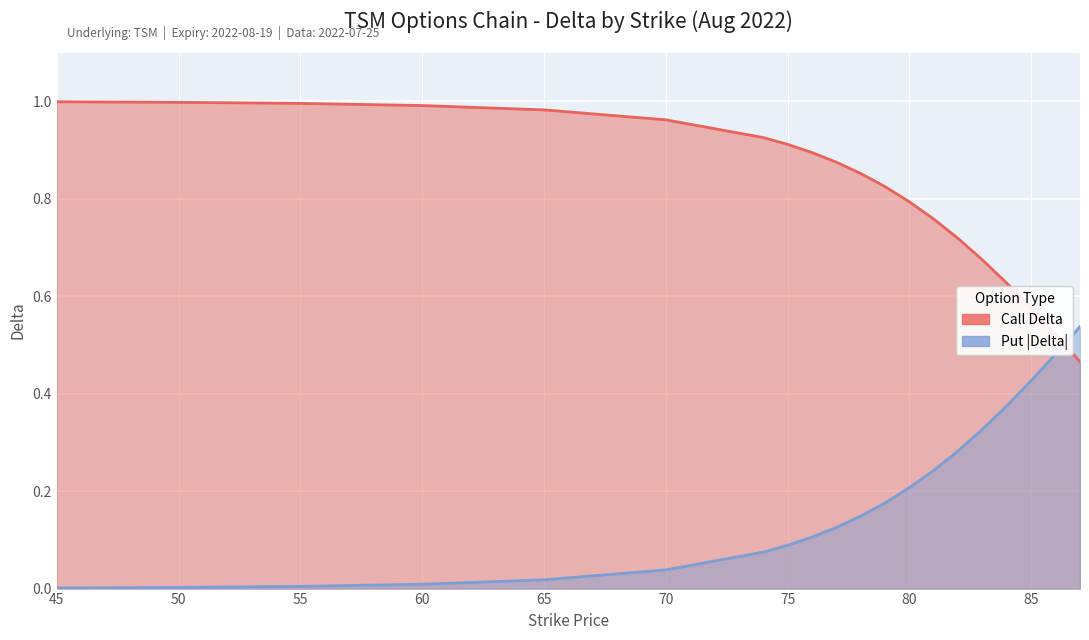

At which category does the chart reach its peak across all series?

45